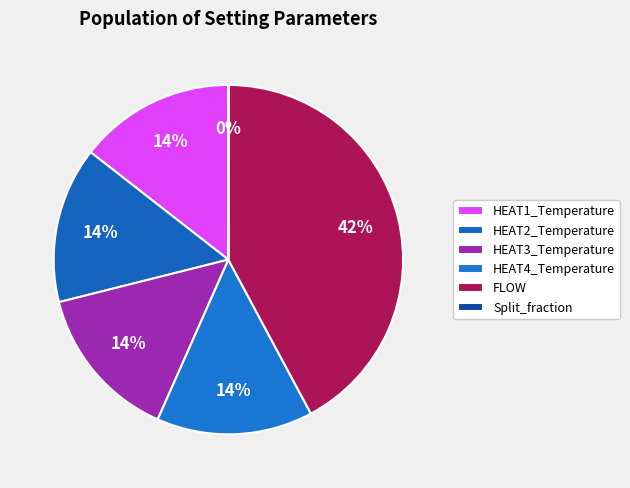

Which slice is the largest?

FLOW